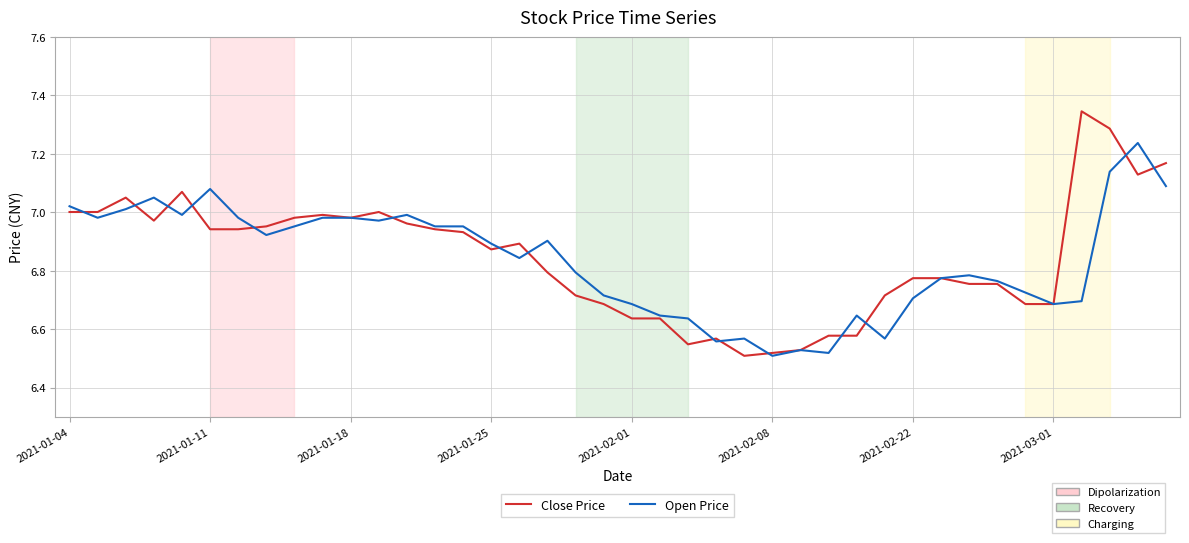

Which series has the largest range (max minus min)?

Close Price